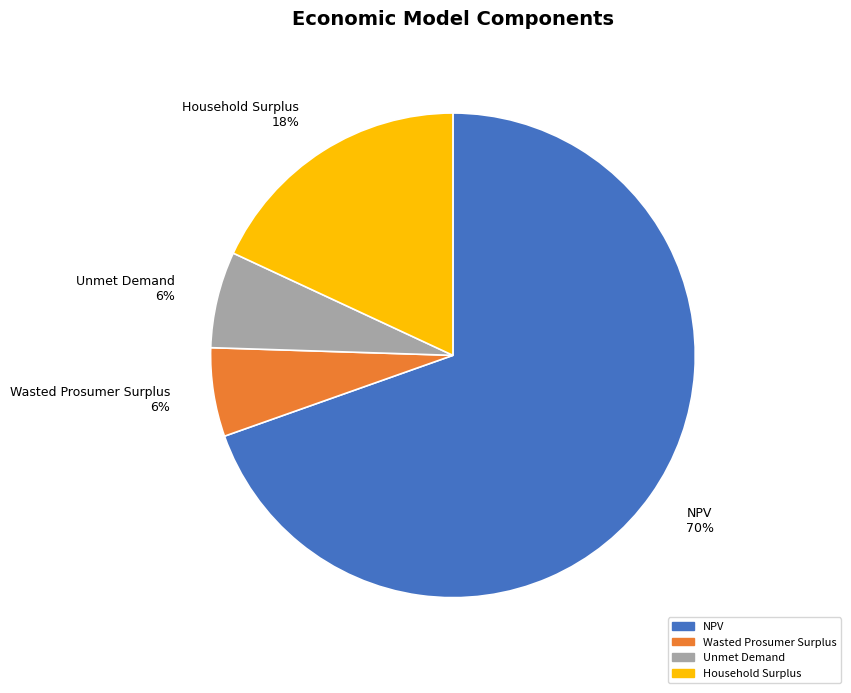

How many segments does this pie chart have?

4